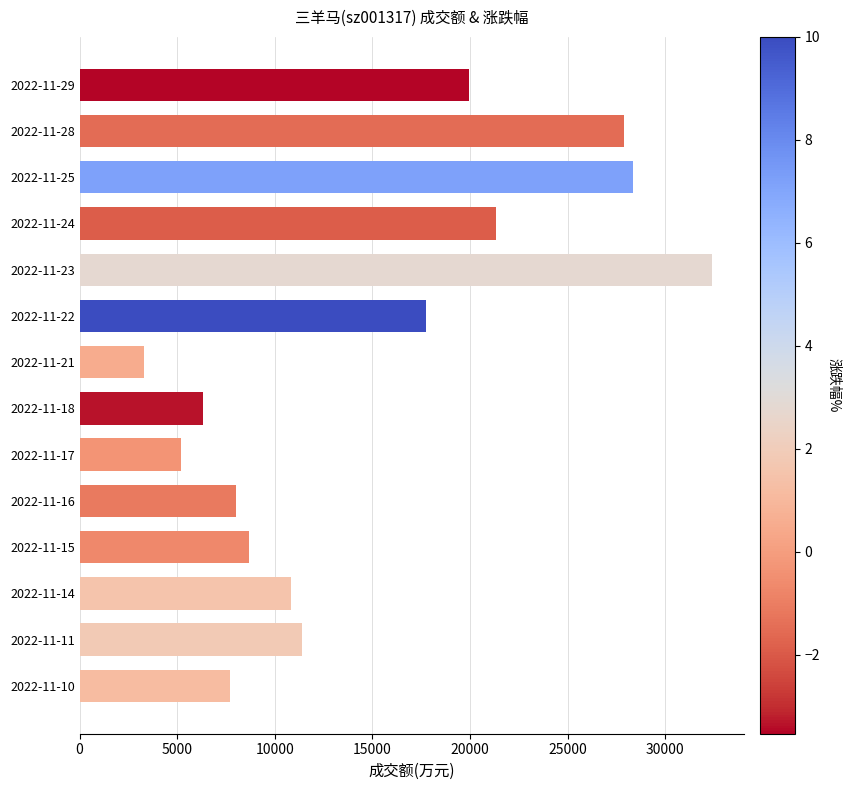

The value at 2022-11-10 is 7706. True or false?

True